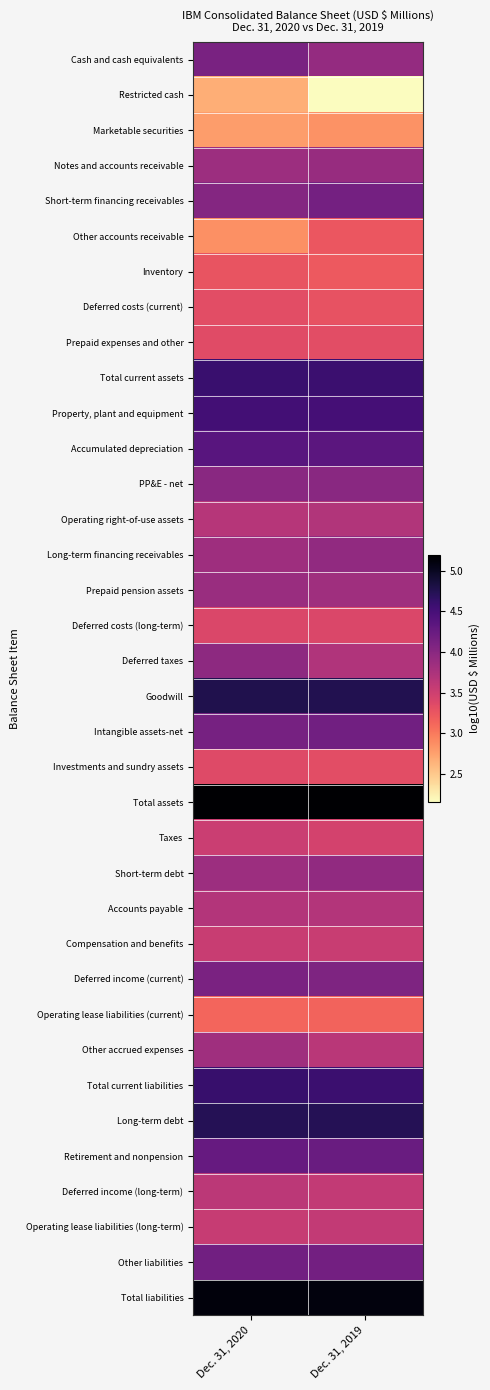

What is the difference between the highest and lowest values at Dec. 31, 2020?

2.5